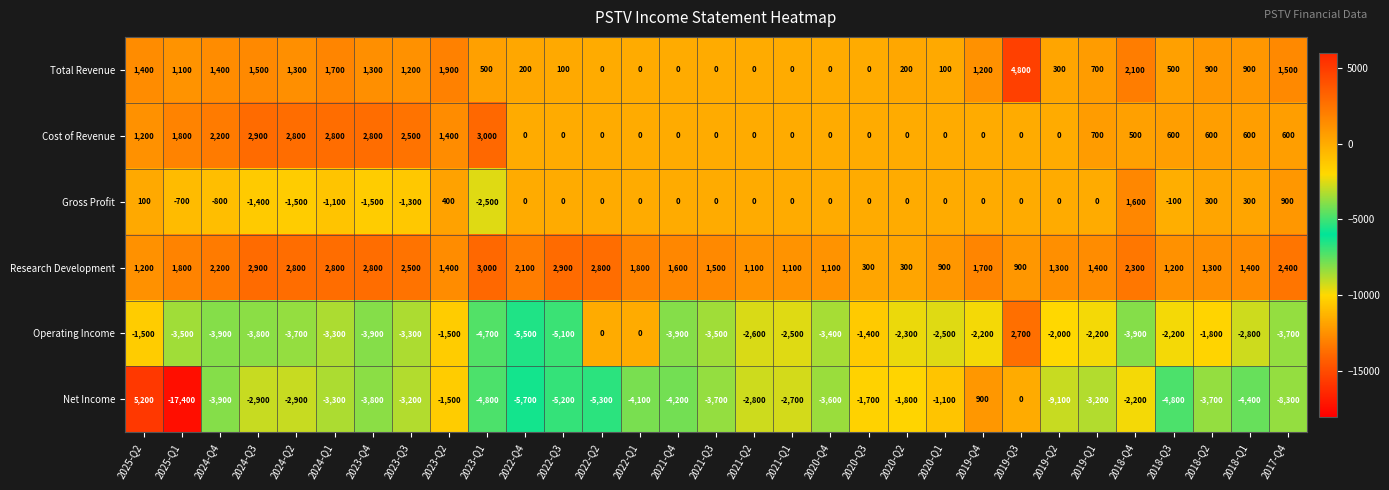

Which label corresponds to the smallest value in the chart?

2025-Q1